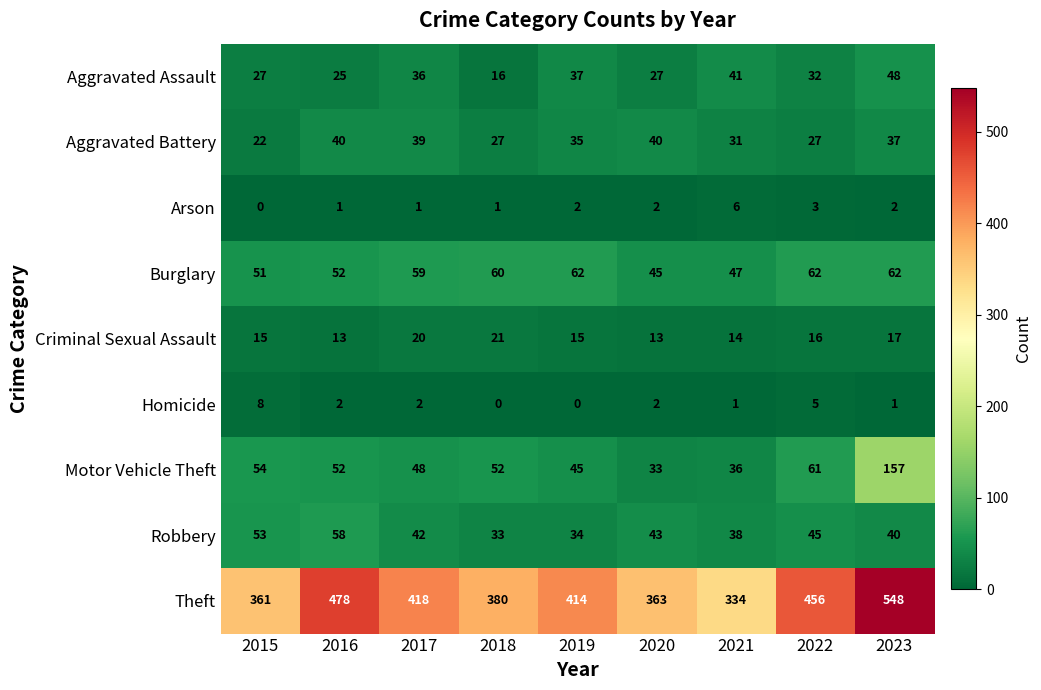

What is the difference between the Criminal Sexual Assault values at 2023 and 2021?

3